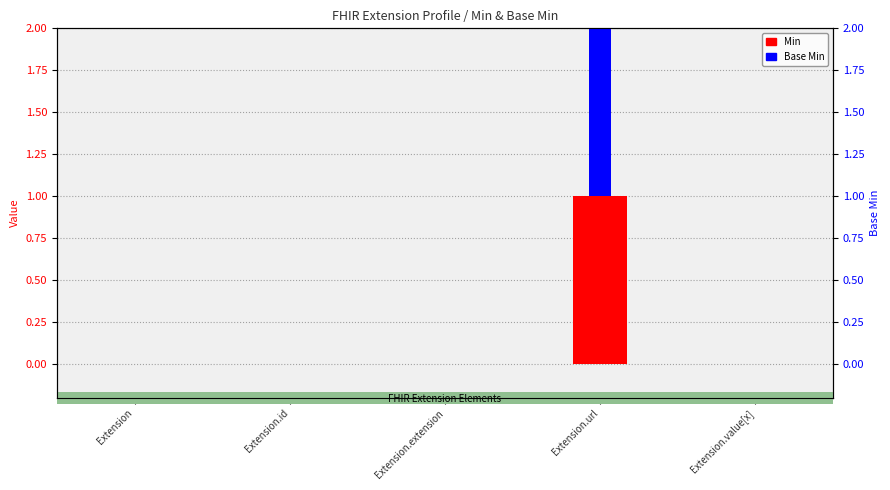

Between Extension and Extension.url, which is larger?

Extension.url